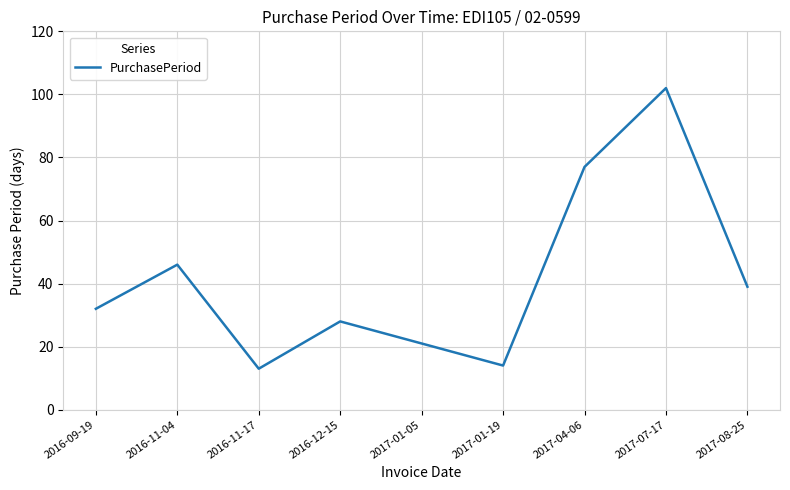

True or false: the data shows 74 at 2016-11-04.

False